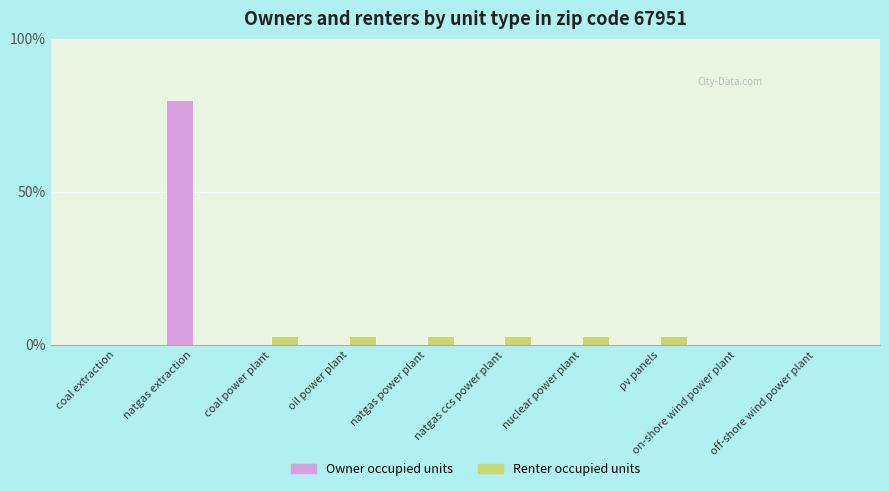

True or false: Owner occupied units has a value of 0.0 at nuclear power plant.

True